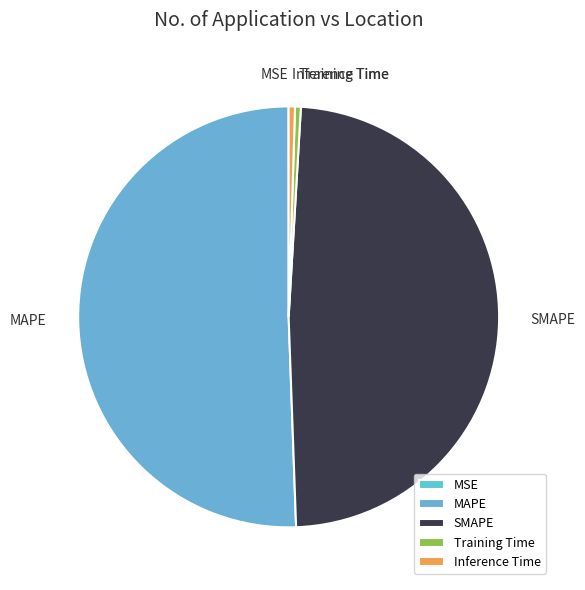

Which category accounts for the majority?

MAPE